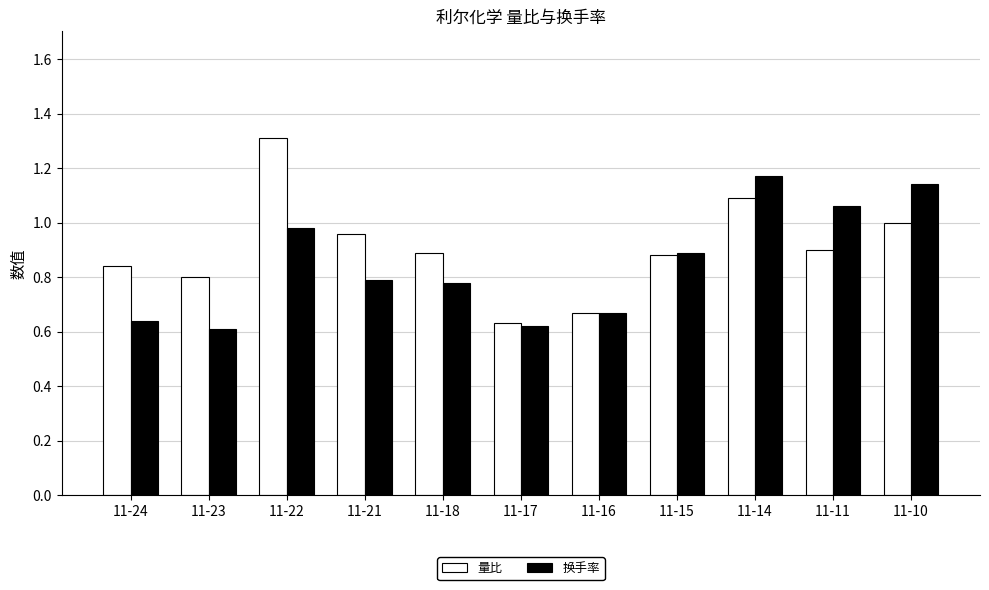

List the series in order of their overall mean, highest first.

量比, 换手率